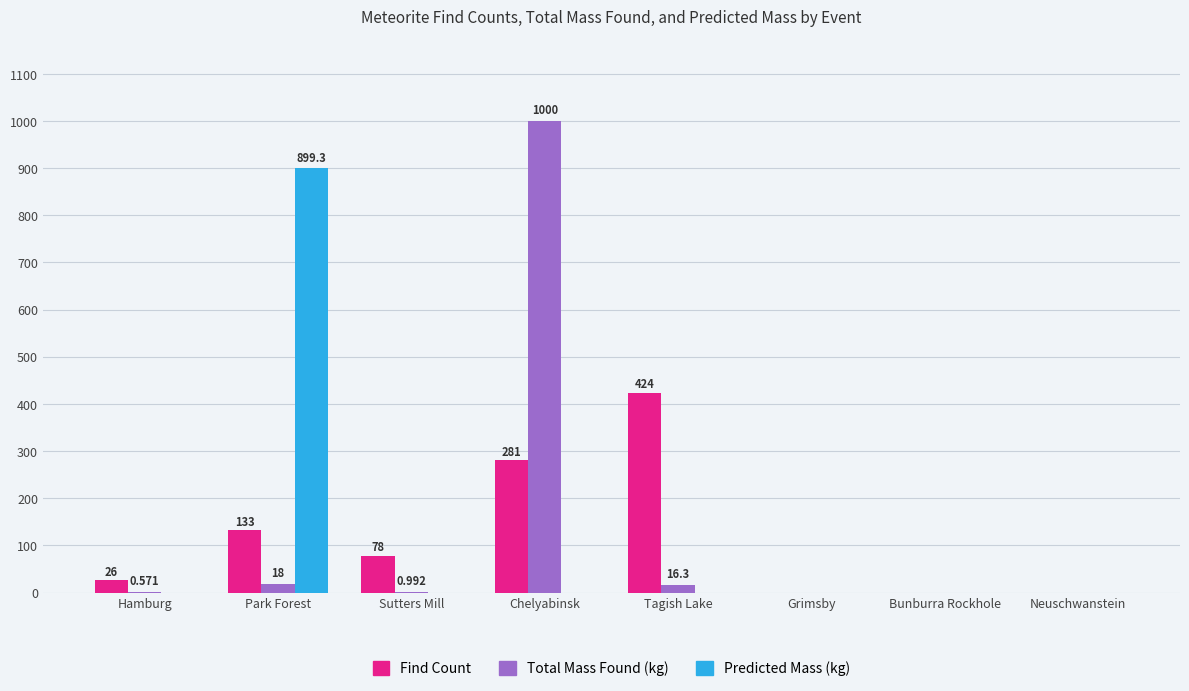

Which series has the largest total across all categories?

Total Mass Found (kg)